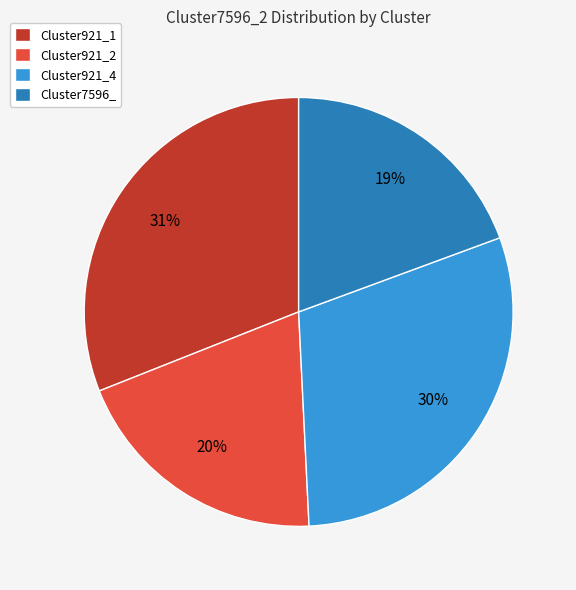

Is there a majority slice in this chart?

No